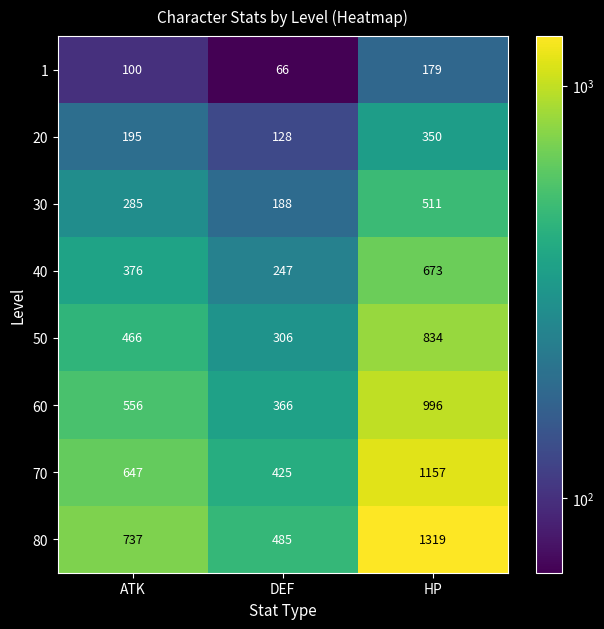

At how many categories does at least one series exceed 574?

2